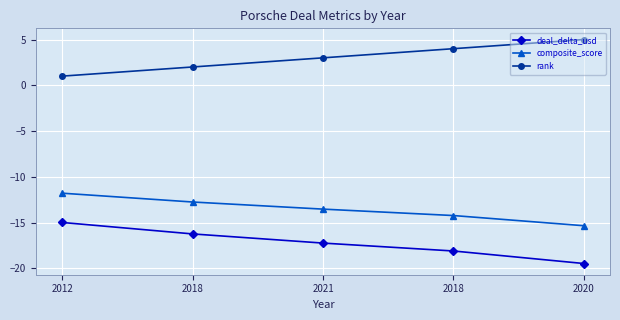

At which label is deal_delta_usd closest to -17?

2021